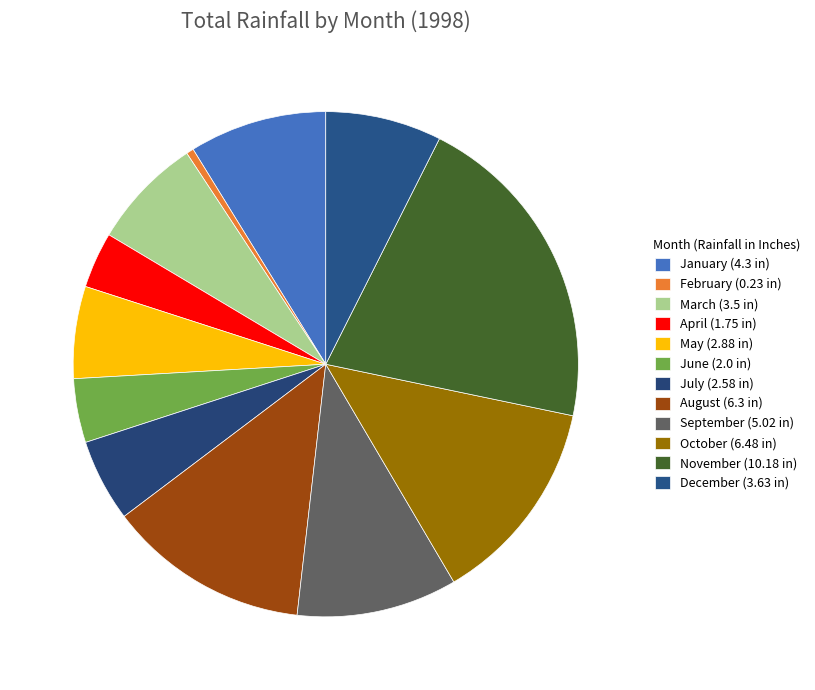

Count the number of slices in the pie.

12